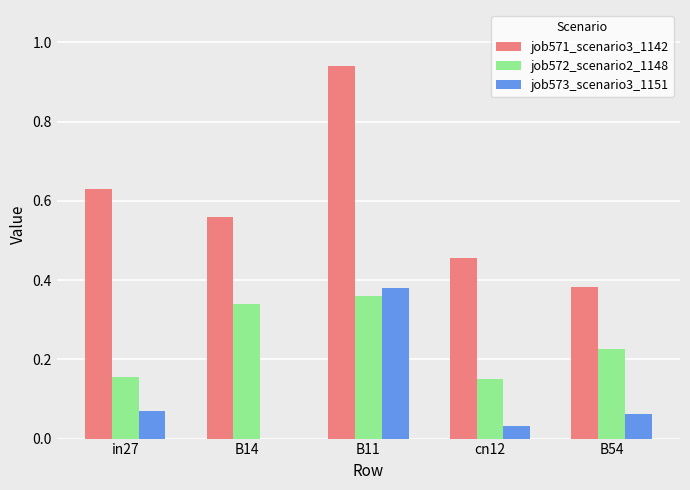

How many groups of bars are there?

5